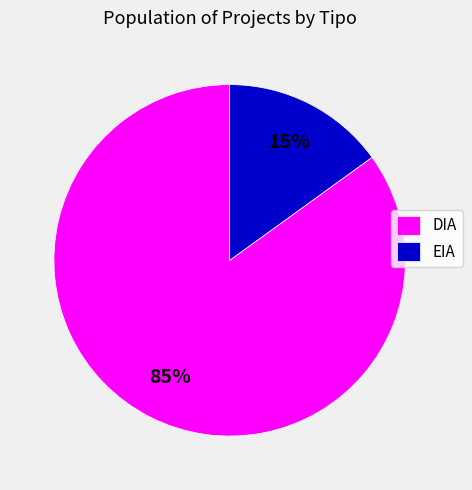

To the nearest percent, what is the combined percentage of DIA and EIA?

100%